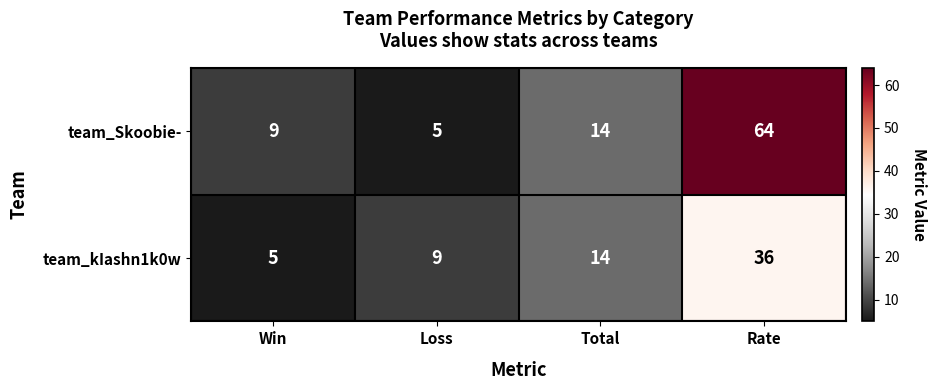

What is the spread (max minus min) of values at Rate?

28